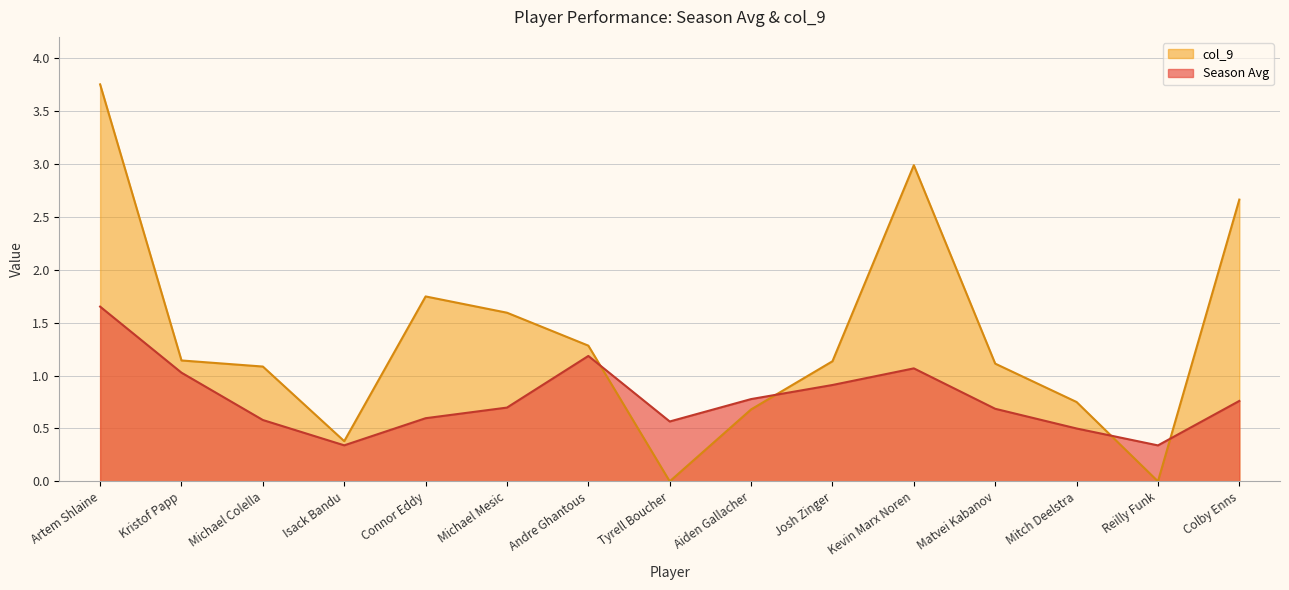

Reading left to right, what are all the values shown in this chart?

Season Avg: Artem Shlaine=1.7	Kristof Papp=1.0	Michael Colella=0.6	Isack Bandu=0.3	Connor Eddy=0.6	Michael Mesic=0.7	Andre Ghantous=1.2	Tyrell Boucher=0.6	Aiden Gallacher=0.8	Josh Zinger=0.9	Kevin Marx Noren=1.1	Matvei Kabanov=0.7	Mitch Deelstra=0.5	Reilly Funk=0.3	Colby Enns=0.8
col_9: Artem Shlaine=3.8	Kristof Papp=1.1	Michael Colella=1.1	Isack Bandu=0.4	Connor Eddy=1.7	Michael Mesic=1.6	Andre Ghantous=1.3	Tyrell Boucher=0.0	Aiden Gallacher=0.7	Josh Zinger=1.1	Kevin Marx Noren=3.0	Matvei Kabanov=1.1	Mitch Deelstra=0.8	Reilly Funk=0.0	Colby Enns=2.7